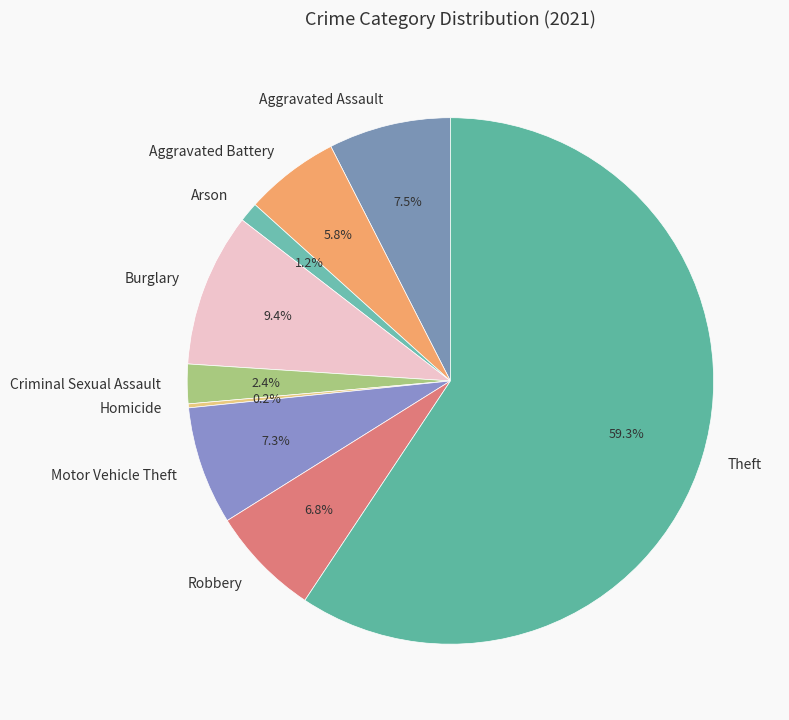

What is the largest slice in the pie chart?

Theft